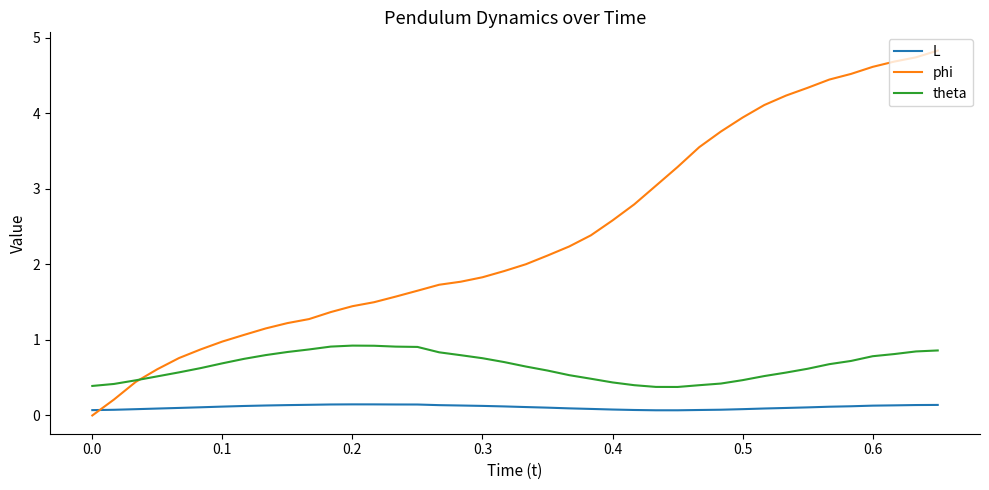

At how many categories does at least one series exceed 1?

33